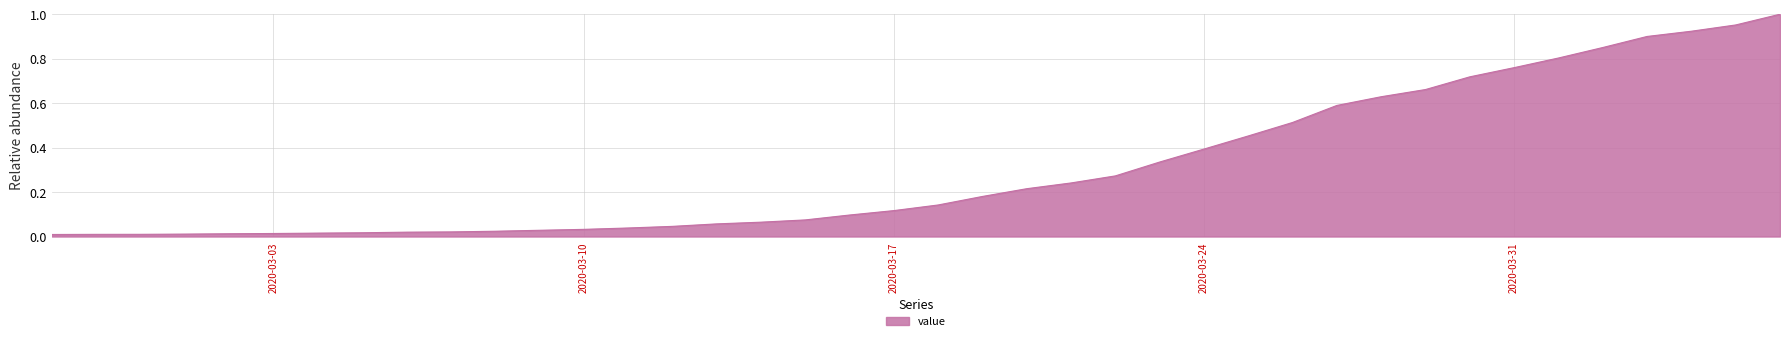

How many lines are shown in the chart?

1